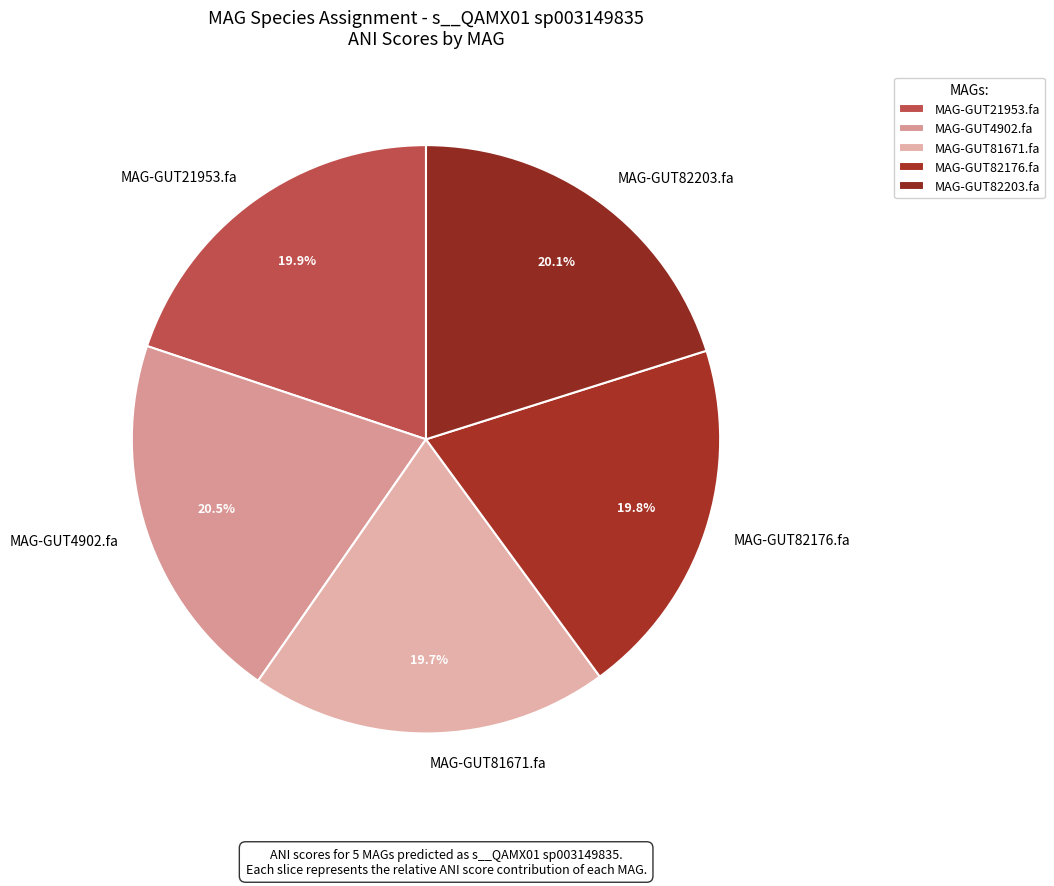

True or false: MAG-GUT82203.fa accounts for 32% of the total.

False